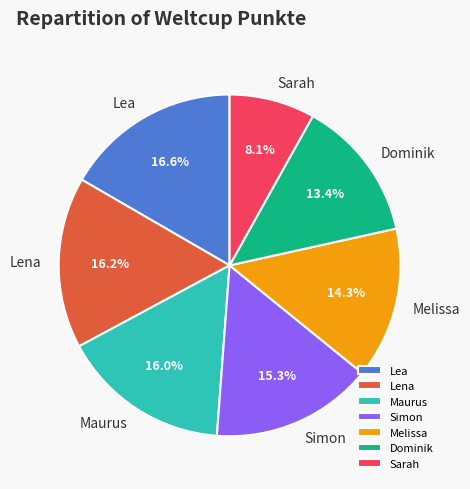

To the nearest percent, what is the combined percentage of Lea and Simon?

32%